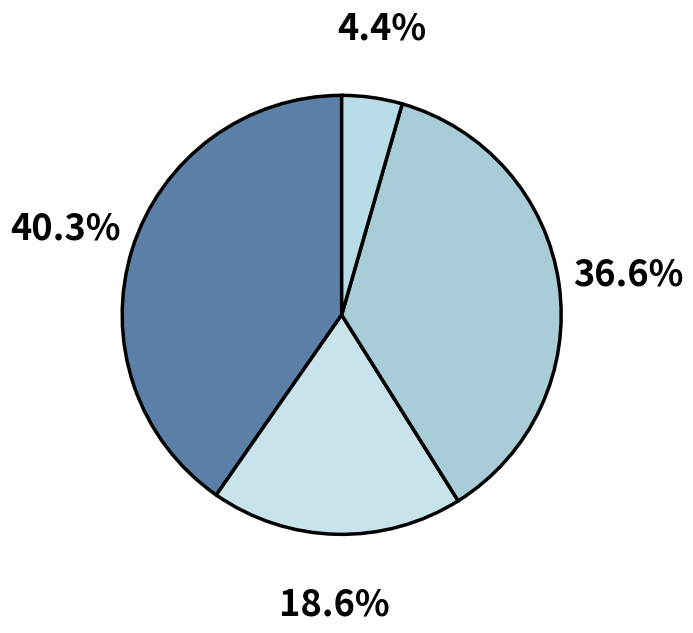

Which category has the biggest portion of the pie?

DOD